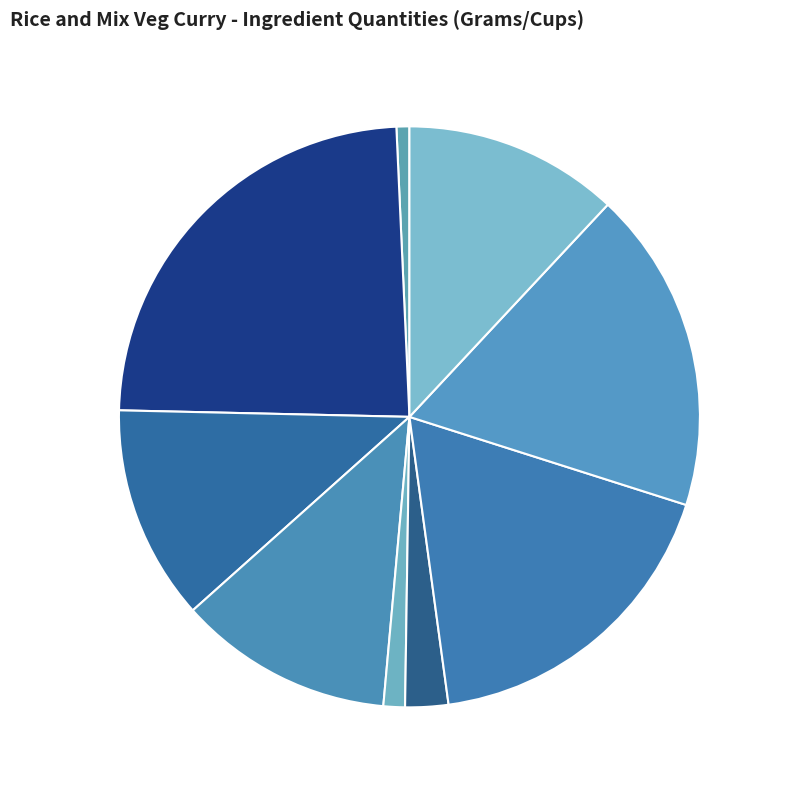

How many segments does this pie chart have?

9